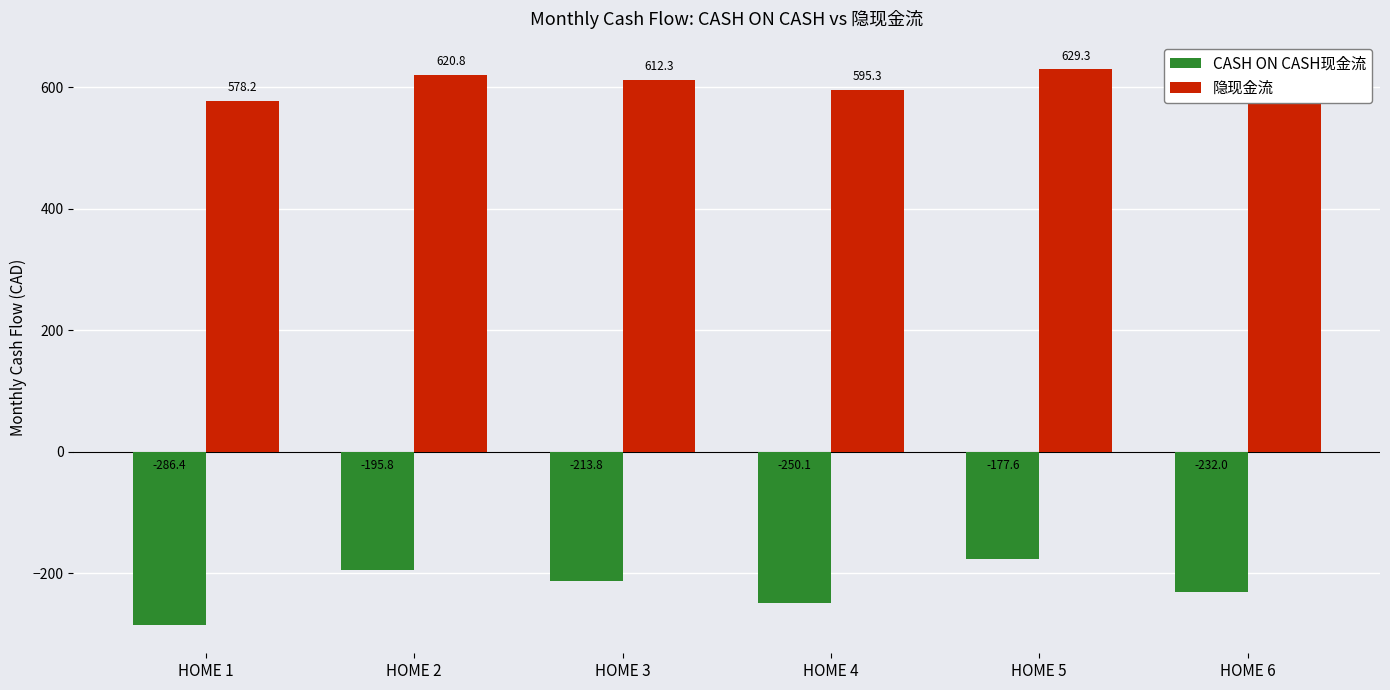

Which category has the highest value in the CASH ON CASH现金流 series?

HOME 5